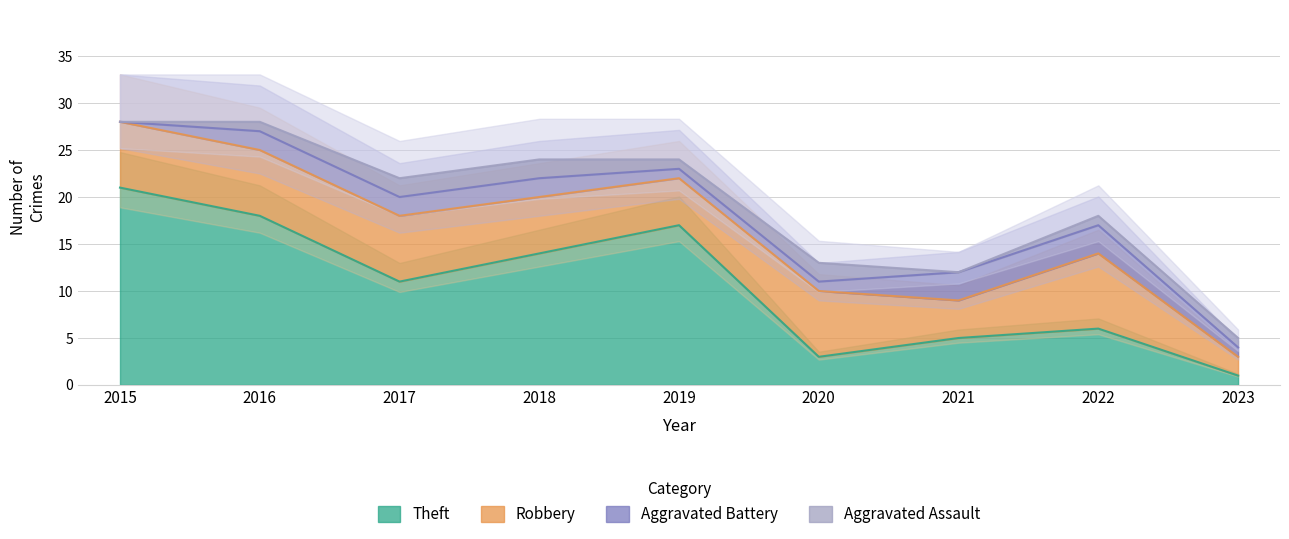

Is it true that Aggravated Battery equals -2 at 2015?

False